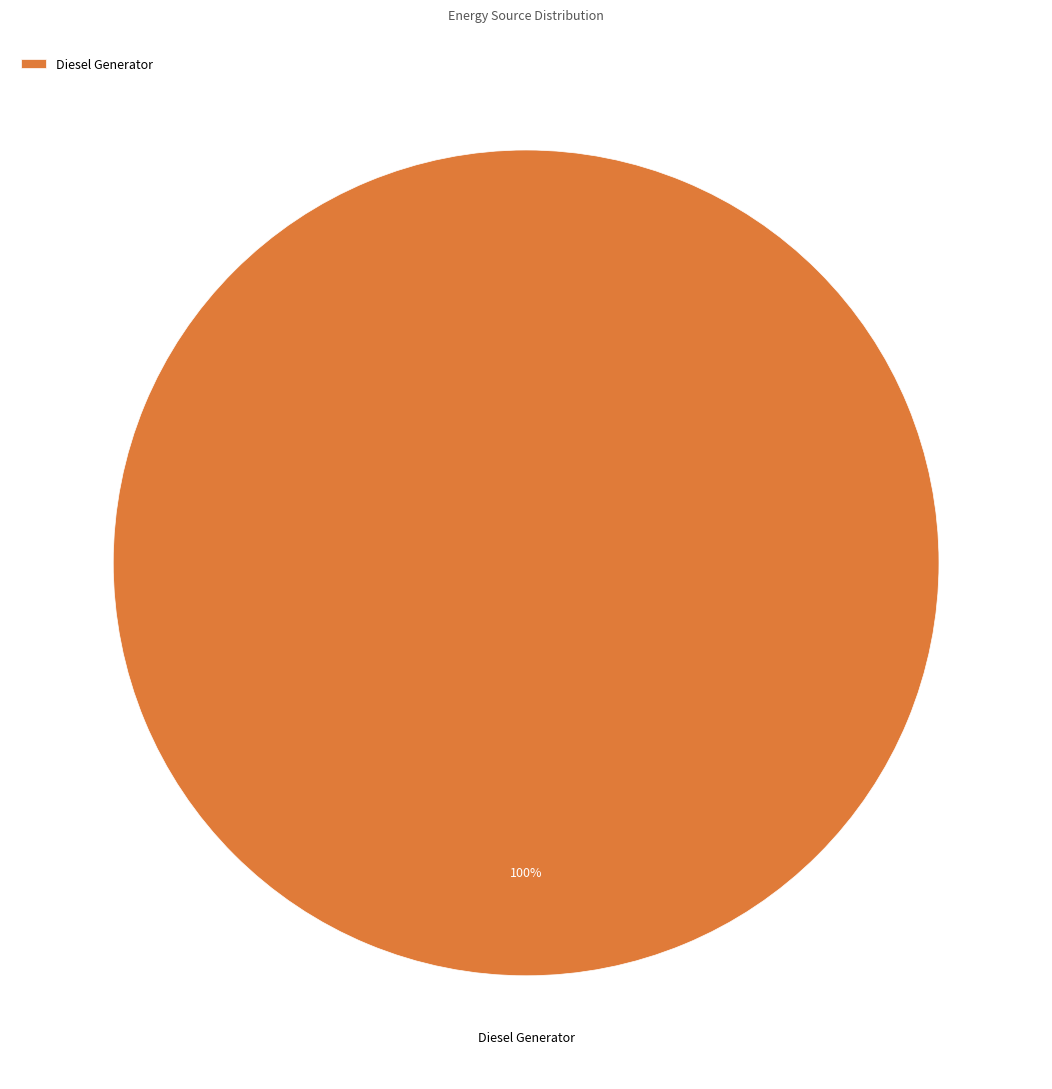

Which slice represents more than half of the pie?

Diesel Generator